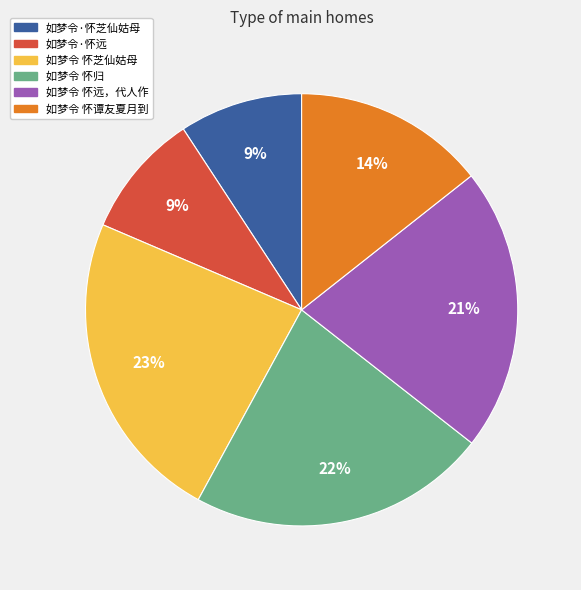

Between 如梦令 怀归 and 如梦令 怀芝仙姑母, which is larger?

如梦令 怀芝仙姑母